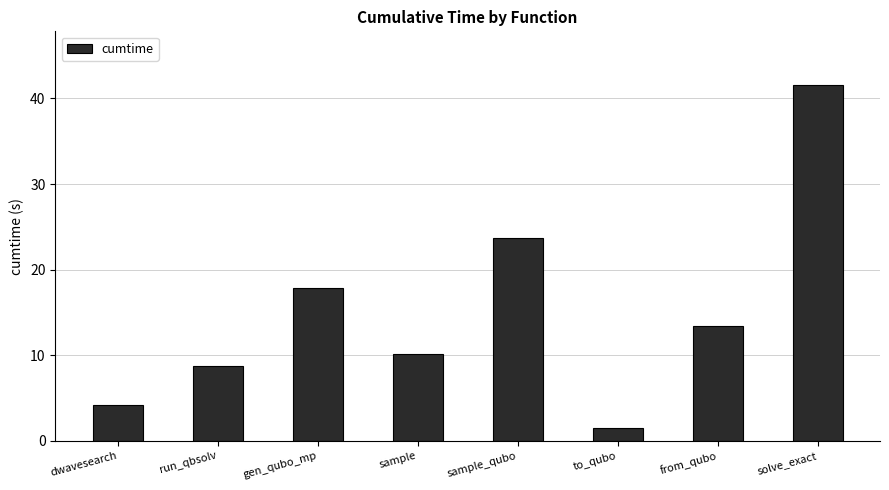

How many series are shown in this chart?

1